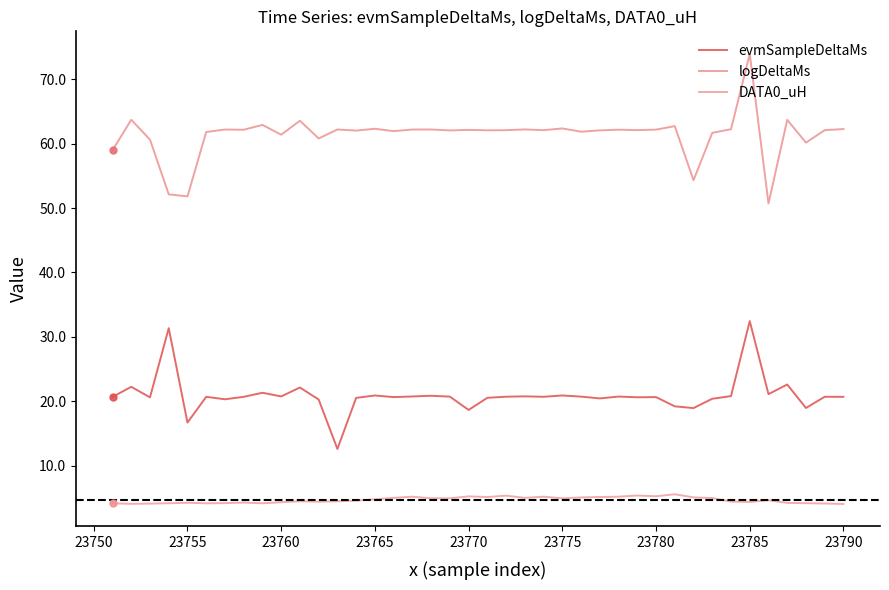

How many lines are shown in the chart?

3